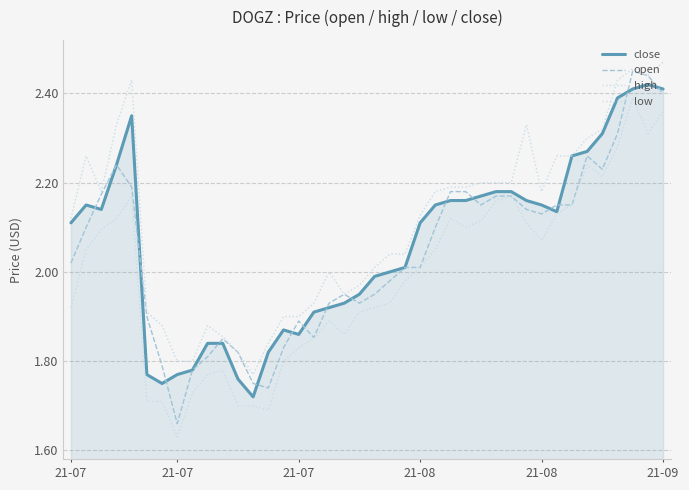

True or false: open and high cross at least once.

False